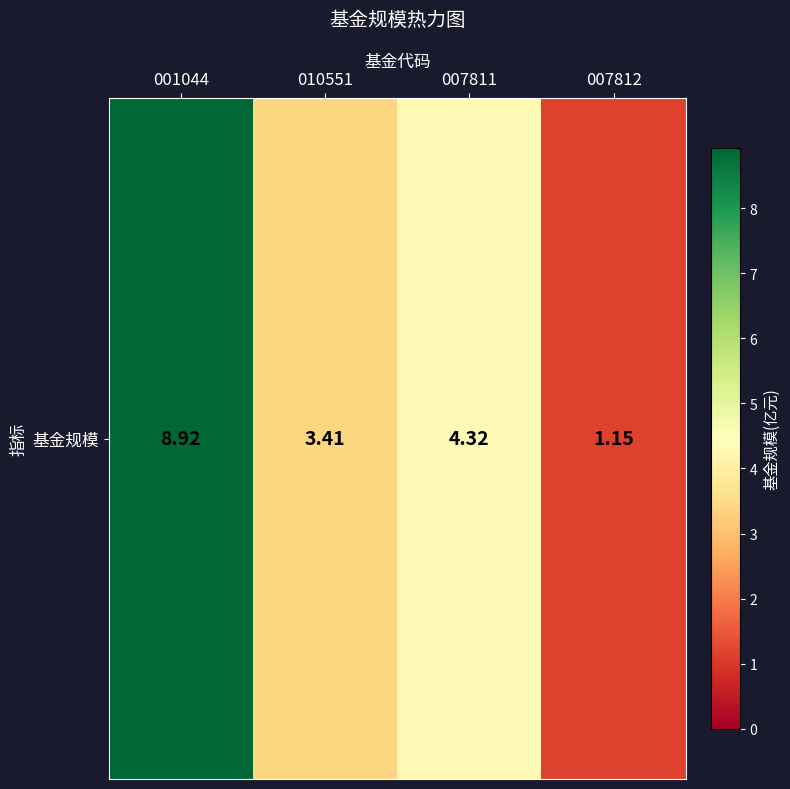

Which has a higher value, 010551 or 007812?

010551